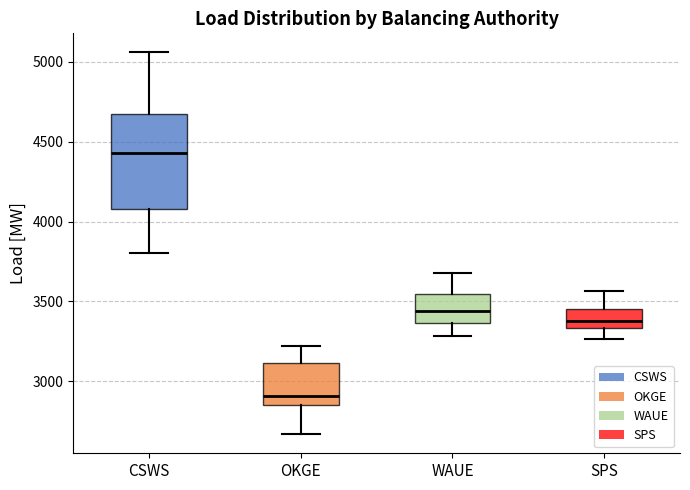

Which box's median line is the highest?

CSWS